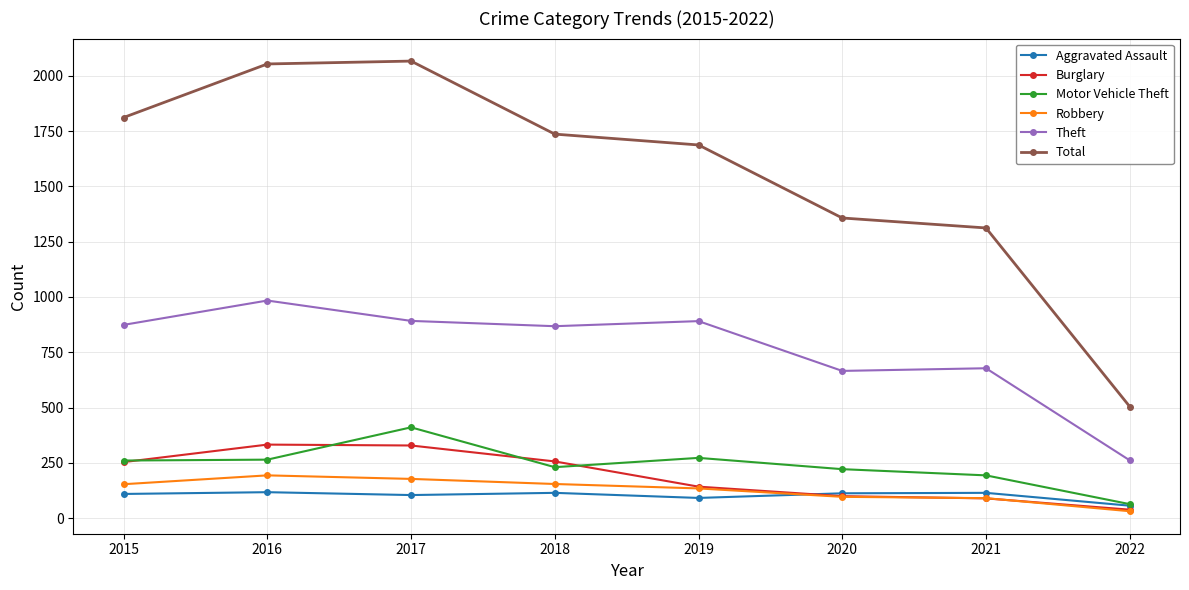

True or false: Motor Vehicle Theft has a value of 463 at 2019.

False